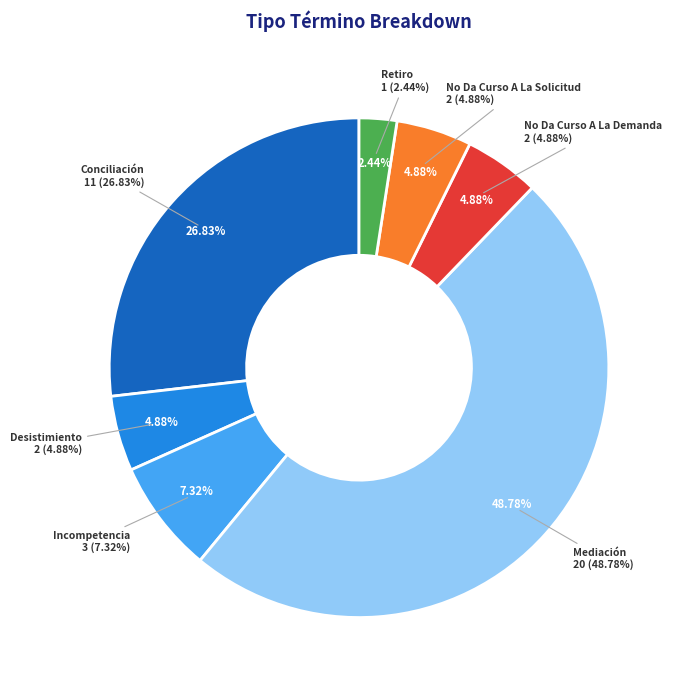

To the nearest percent, what percentage of the pie is No Da Curso A La Demanda?

5%